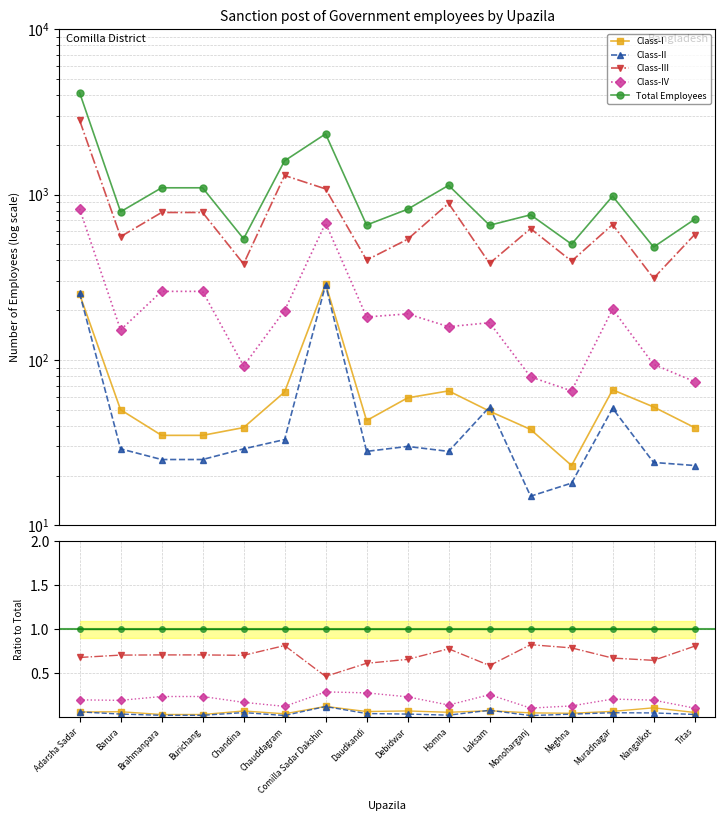

At which category is the sum across all series the highest?

Adarsha Sadar